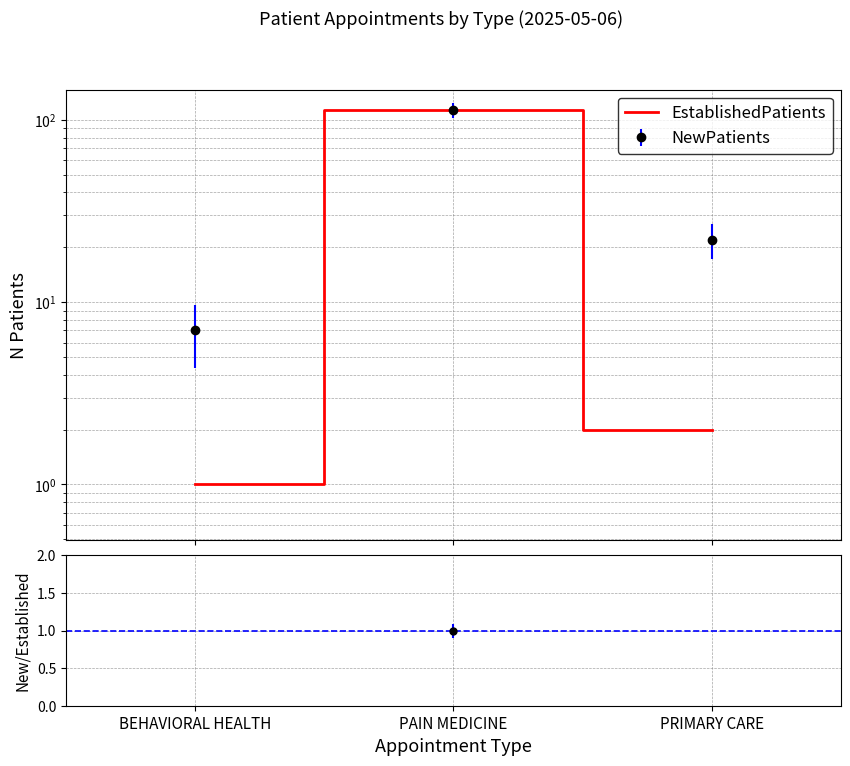

What is the sum of all NewPatients values?

142